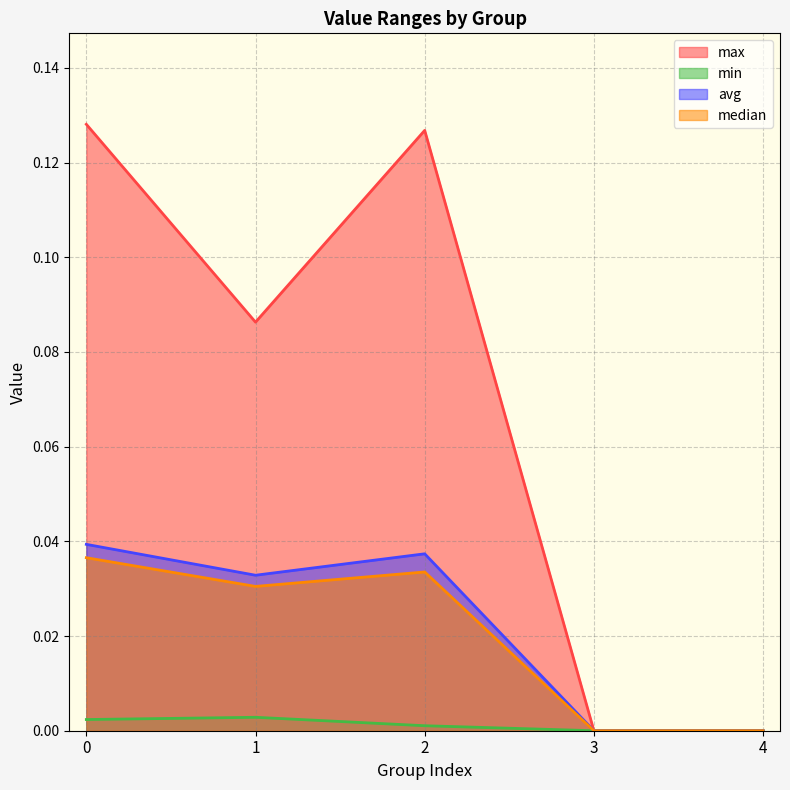

True or false: min and avg cross at least once.

False